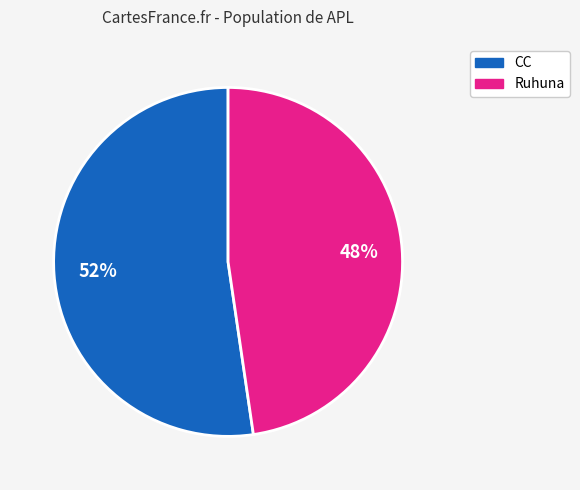

Is there any slice that represents more than half of the pie?

Yes